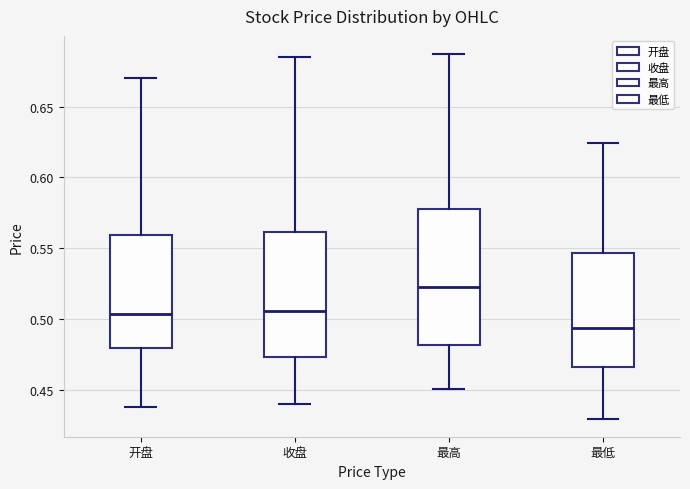

Which box has the highest median line?

最高